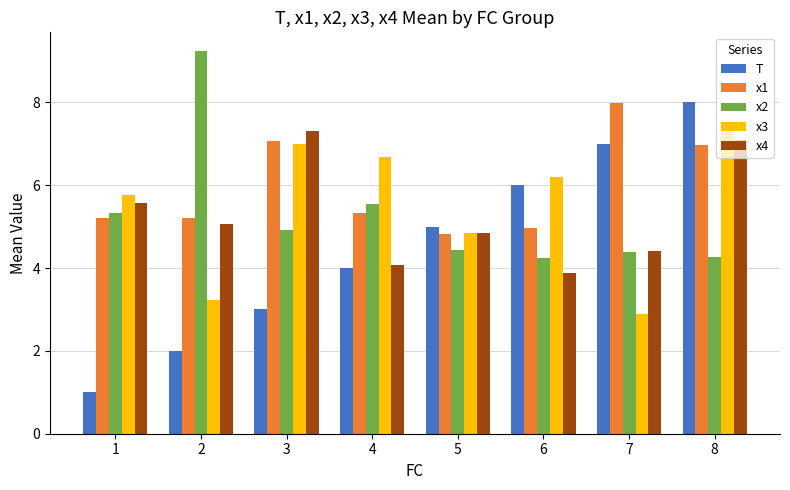

What value does the x3 series have at 8?

7.5